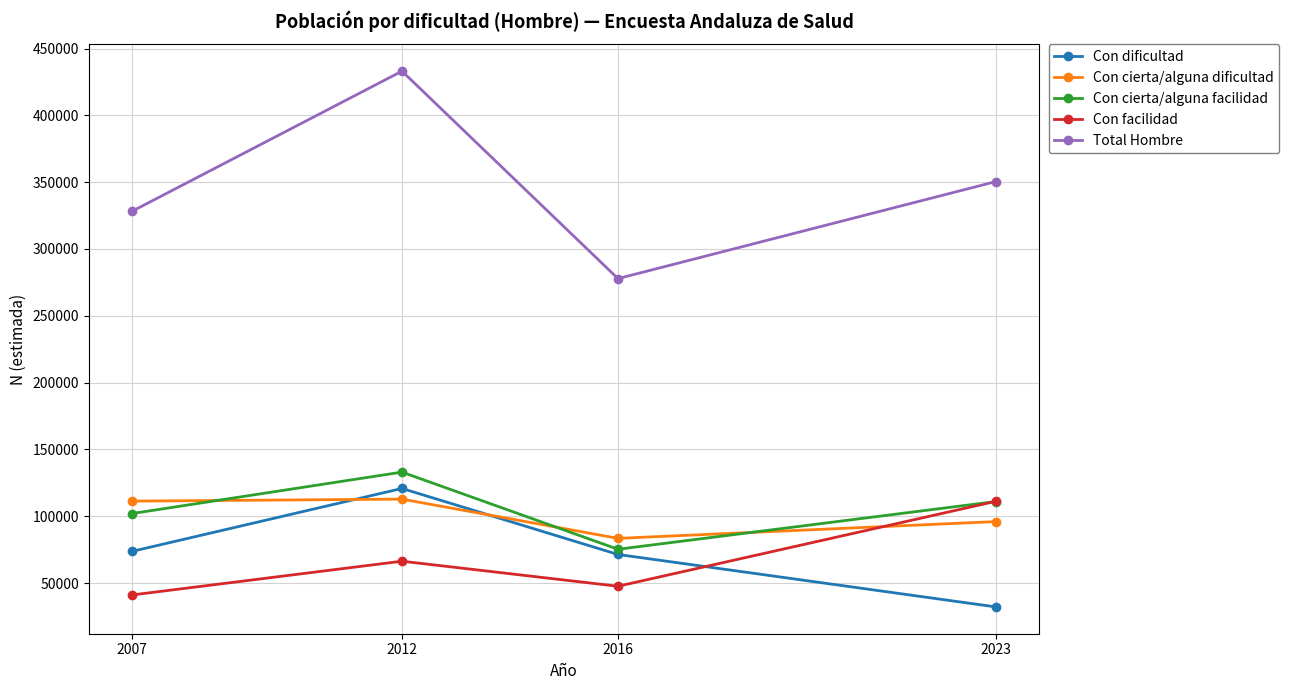

What value does the Con dificultad series have at 2023?

32160